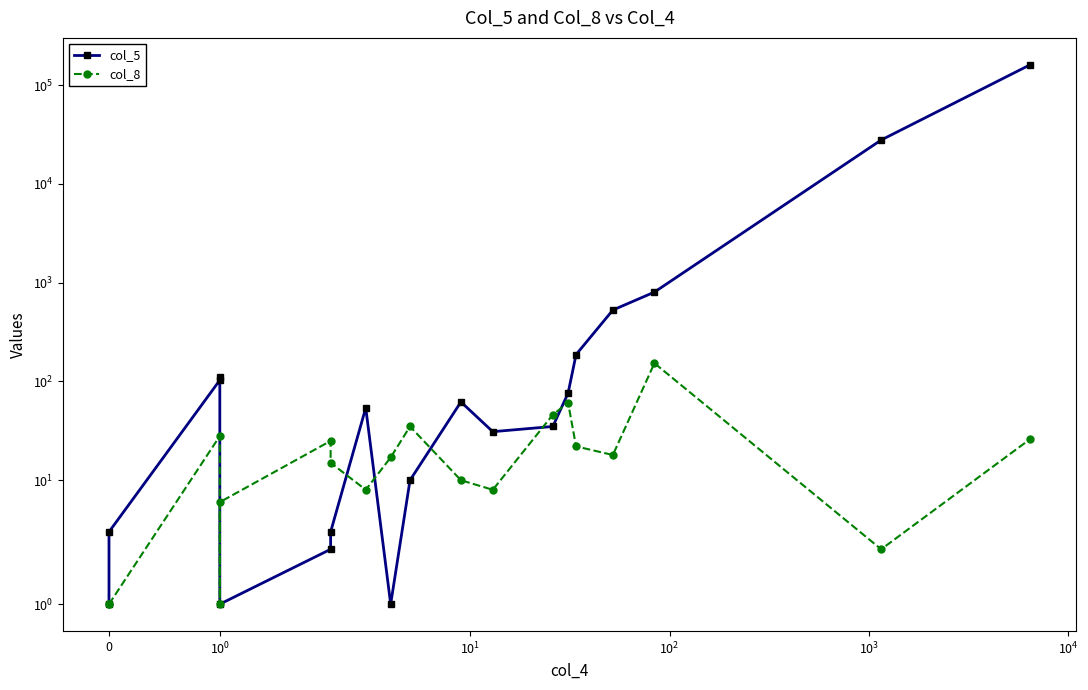

What is the difference between the second highest and second lowest values in the col_8 series?

60